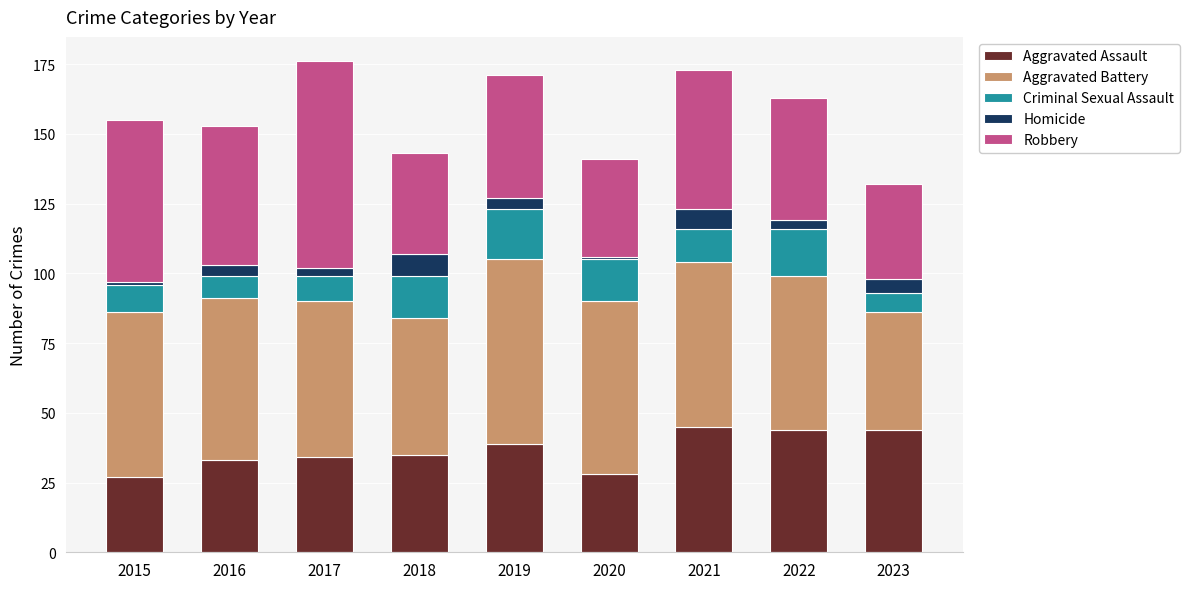

What is the total value across all series at 2021?

173